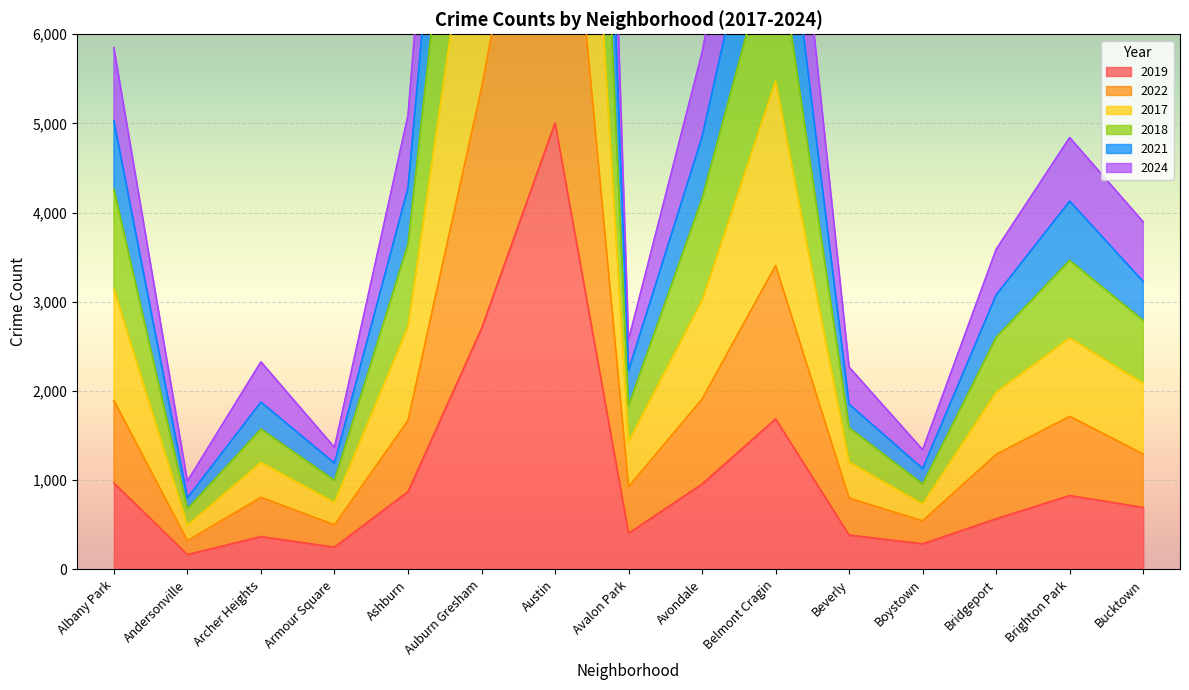

At which label is 2019 closest to 2587?

Auburn Gresham